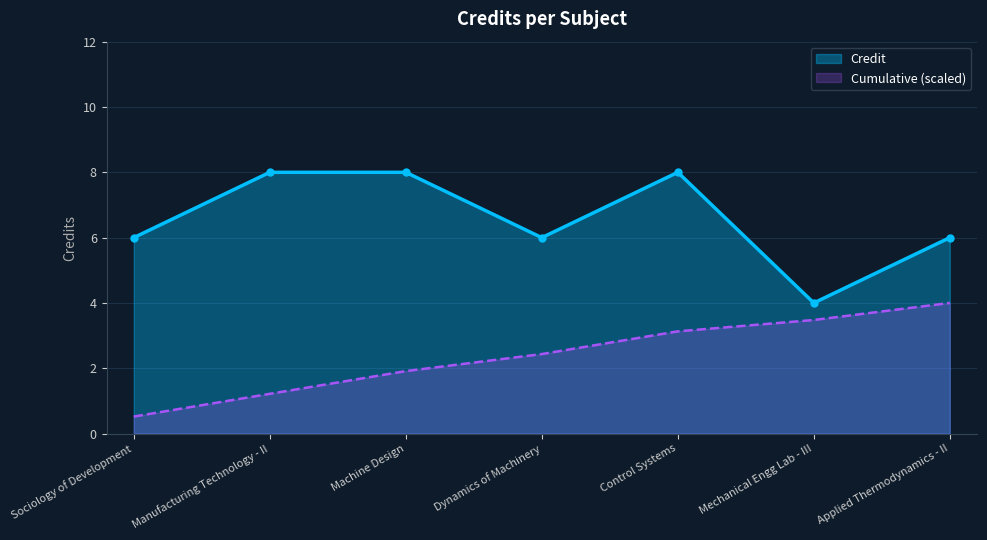

What is the difference between the second highest and minimum values in the Cumulative (scaled) series?

3.0